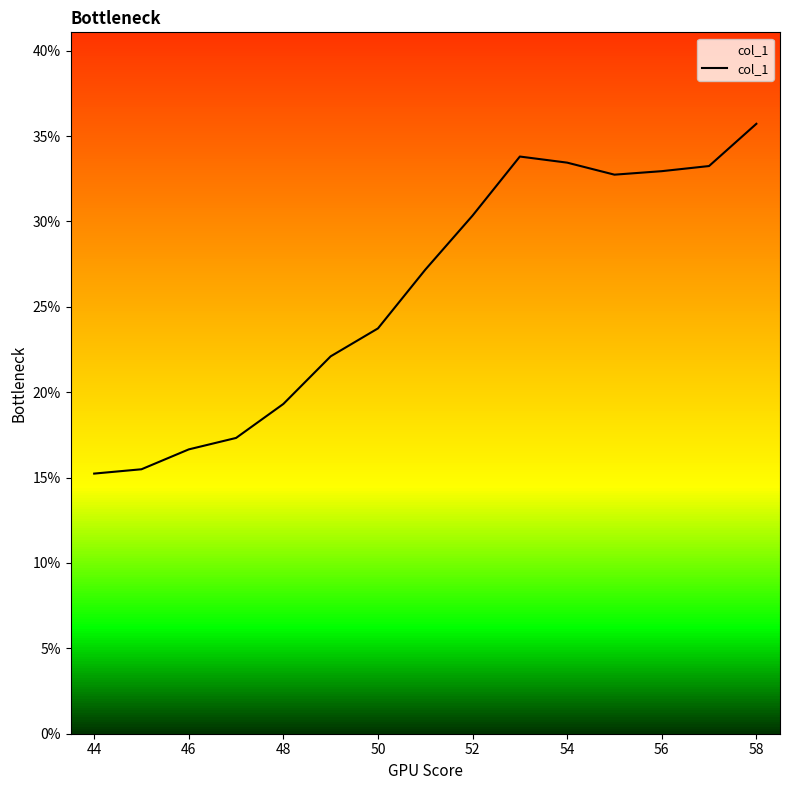

Does the chart have visible grid lines?

No